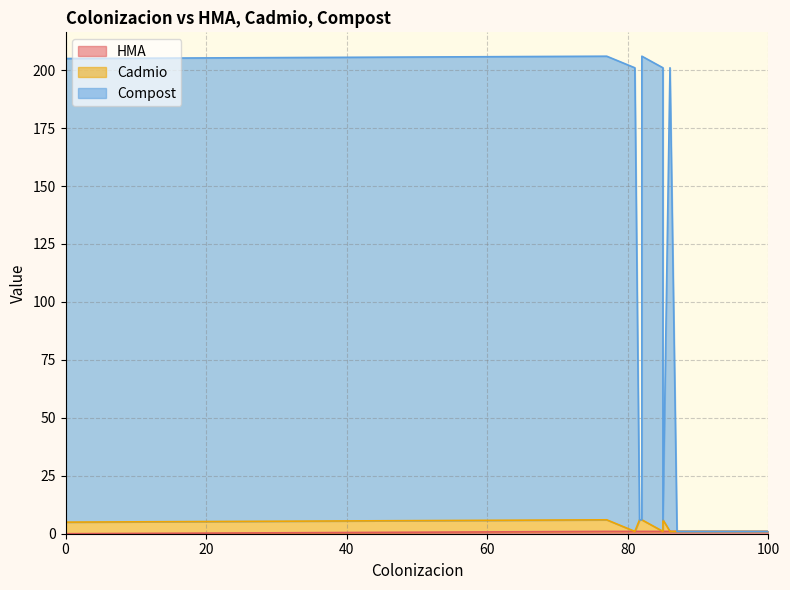

What are all the series names shown in the legend?

HMA, Cadmio, Compost